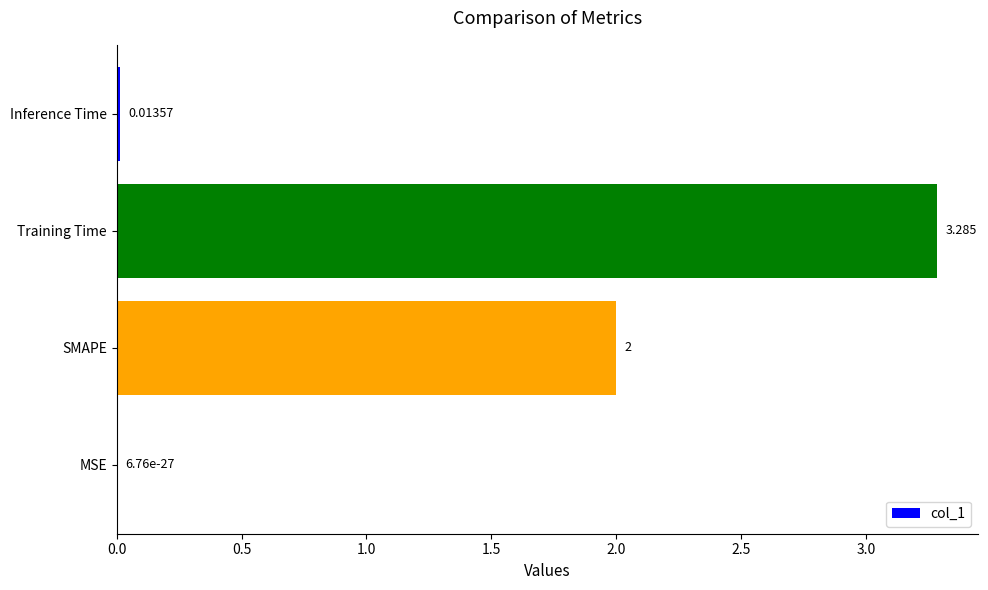

Between Training Time and Inference Time, which is larger?

Training Time